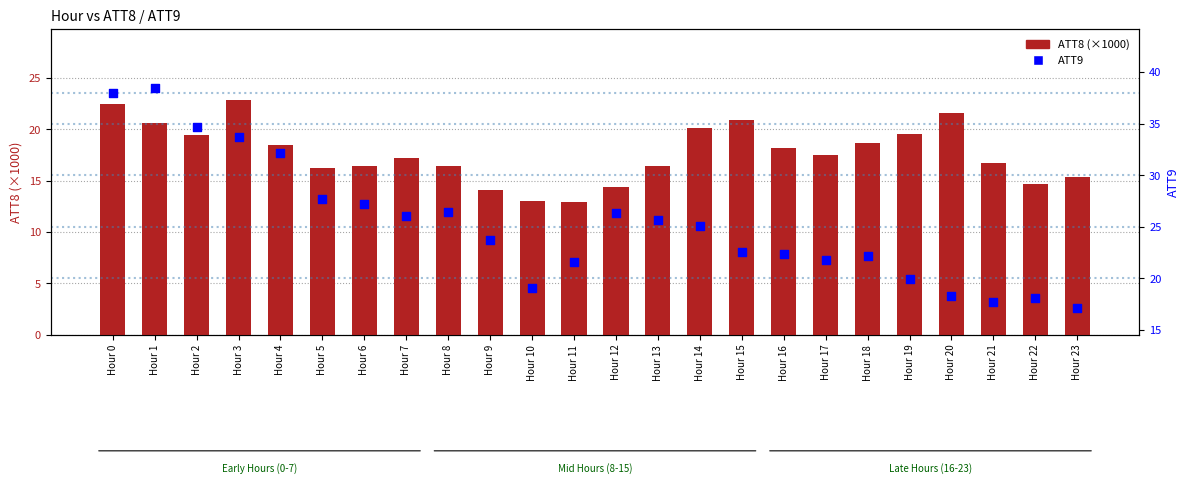

Which series reaches the minimum Y coordinate?

ATT8 (×1000)